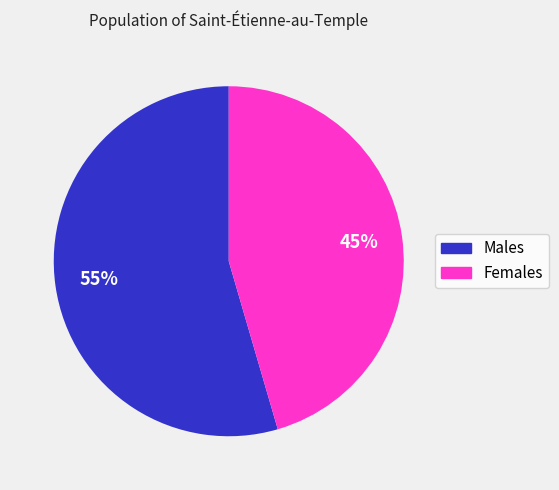

Between Males and Females, which is larger?

Males